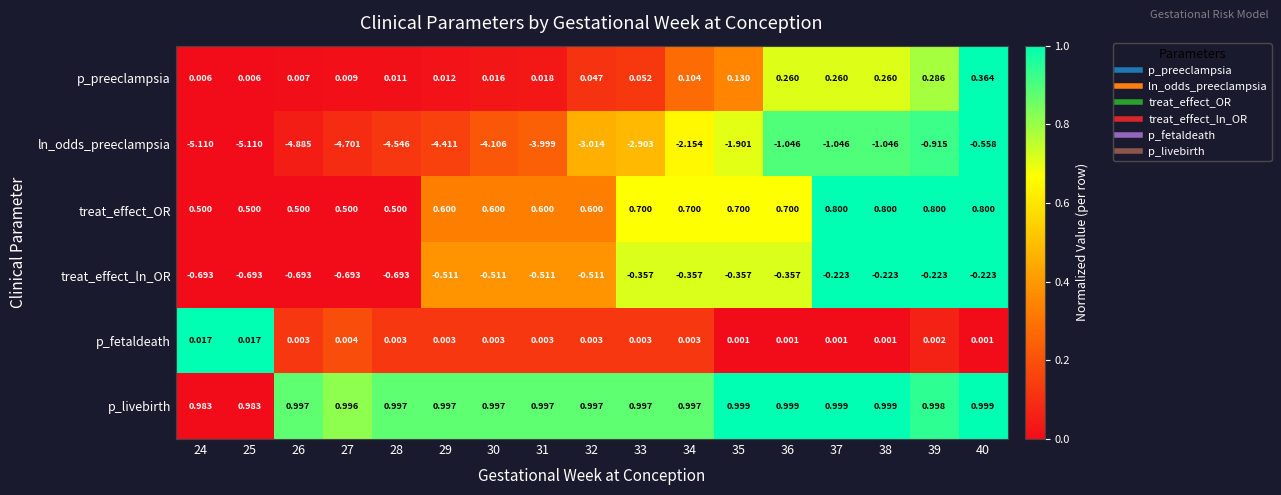

Which series has the largest total across all categories?

p_livebirth